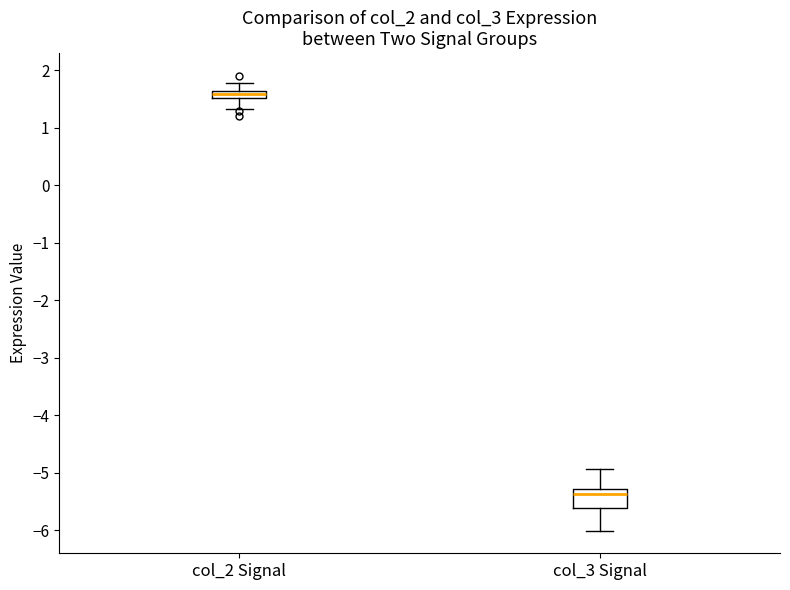

Comparing the boxes themselves (not the whiskers), which one is the tallest?

col_3 Signal